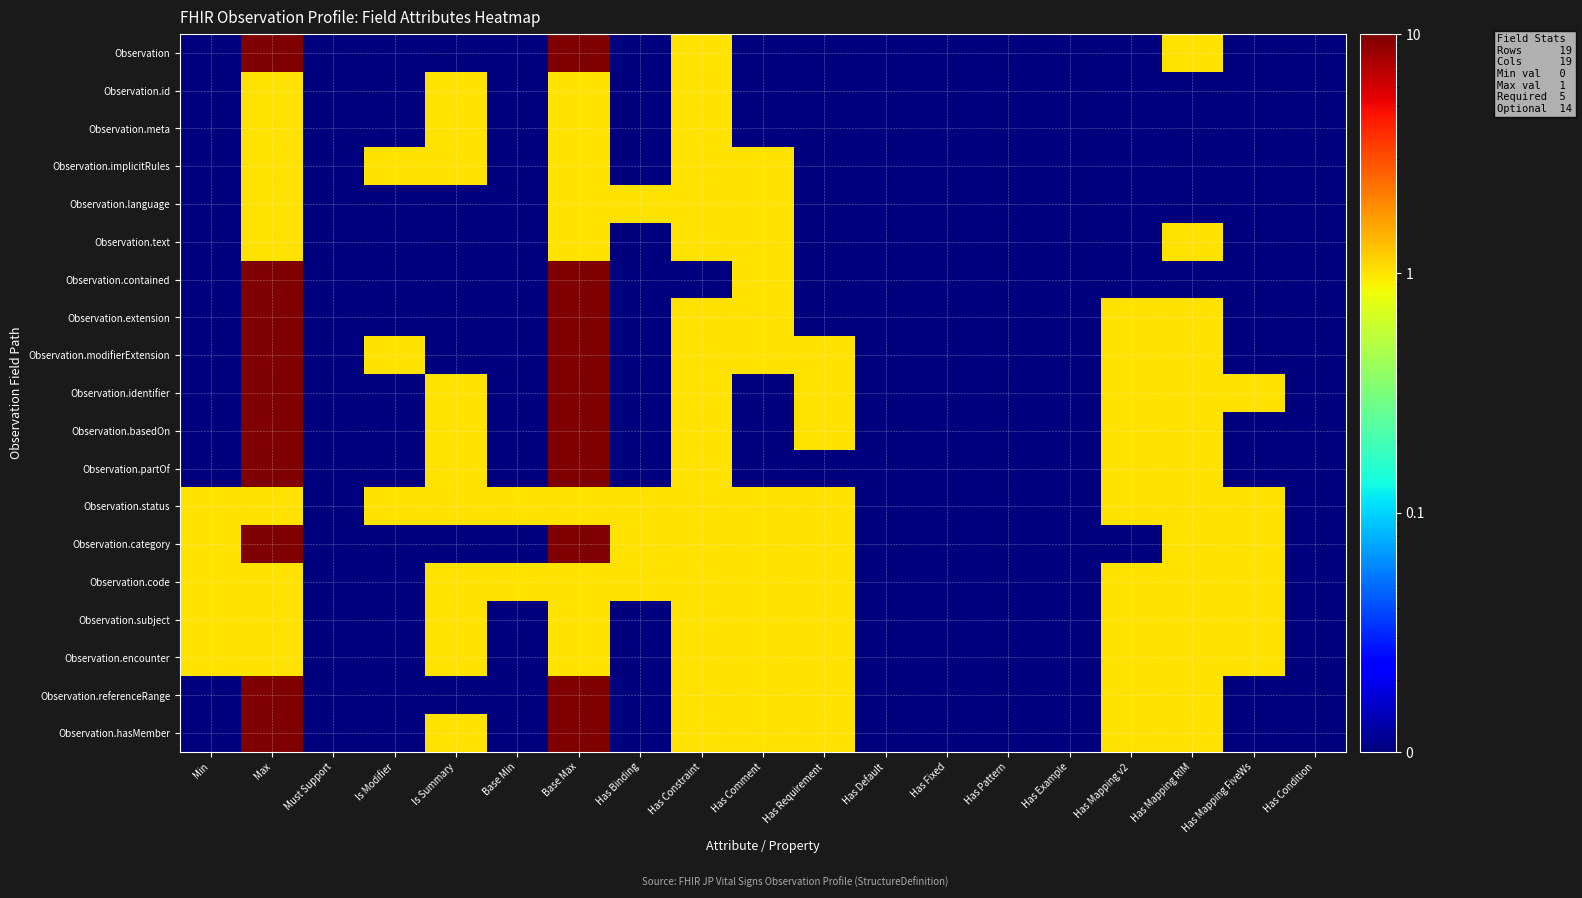

Reading right to left, extract all data points from this chart.

Observation: Has Condition=0.0	Has Mapping FiveWs=0.0	Has Mapping RIM=1.0	Has Mapping v2=0.0	Has Example=0.0	Has Pattern=0.0	Has Fixed=0.0	Has Default=0.0	Has Requirement=0.0	Has Comment=0.0	Has Constraint=1.0	Has Binding=0.0	Base Max=10.0	Base Min=0.0	Is Summary=0.0	Is Modifier=0.0	Must Support=0.0	Max=10.0	Min=0.0
Observation.id: Has Condition=0.0	Has Mapping FiveWs=0.0	Has Mapping RIM=0.0	Has Mapping v2=0.0	Has Example=0.0	Has Pattern=0.0	Has Fixed=0.0	Has Default=0.0	Has Requirement=0.0	Has Comment=0.0	Has Constraint=1.0	Has Binding=0.0	Base Max=1.0	Base Min=0.0	Is Summary=1.0	Is Modifier=0.0	Must Support=0.0	Max=1.0	Min=0.0
Observation.meta: Has Condition=0.0	Has Mapping FiveWs=0.0	Has Mapping RIM=0.0	Has Mapping v2=0.0	Has Example=0.0	Has Pattern=0.0	Has Fixed=0.0	Has Default=0.0	Has Requirement=0.0	Has Comment=0.0	Has Constraint=1.0	Has Binding=0.0	Base Max=1.0	Base Min=0.0	Is Summary=1.0	Is Modifier=0.0	Must Support=0.0	Max=1.0	Min=0.0
Observation.implicitRules: Has Condition=0.0	Has Mapping FiveWs=0.0	Has Mapping RIM=0.0	Has Mapping v2=0.0	Has Example=0.0	Has Pattern=0.0	Has Fixed=0.0	Has Default=0.0	Has Requirement=0.0	Has Comment=1.0	Has Constraint=1.0	Has Binding=0.0	Base Max=1.0	Base Min=0.0	Is Summary=1.0	Is Modifier=1.0	Must Support=0.0	Max=1.0	Min=0.0
Observation.language: Has Condition=0.0	Has Mapping FiveWs=0.0	Has Mapping RIM=0.0	Has Mapping v2=0.0	Has Example=0.0	Has Pattern=0.0	Has Fixed=0.0	Has Default=0.0	Has Requirement=0.0	Has Comment=1.0	Has Constraint=1.0	Has Binding=1.0	Base Max=1.0	Base Min=0.0	Is Summary=0.0	Is Modifier=0.0	Must Support=0.0	Max=1.0	Min=0.0
Observation.text: Has Condition=0.0	Has Mapping FiveWs=0.0	Has Mapping RIM=1.0	Has Mapping v2=0.0	Has Example=0.0	Has Pattern=0.0	Has Fixed=0.0	Has Default=0.0	Has Requirement=0.0	Has Comment=1.0	Has Constraint=1.0	Has Binding=0.0	Base Max=1.0	Base Min=0.0	Is Summary=0.0	Is Modifier=0.0	Must Support=0.0	Max=1.0	Min=0.0
Observation.contained: Has Condition=0.0	Has Mapping FiveWs=0.0	Has Mapping RIM=0.0	Has Mapping v2=0.0	Has Example=0.0	Has Pattern=0.0	Has Fixed=0.0	Has Default=0.0	Has Requirement=0.0	Has Comment=1.0	Has Constraint=0.0	Has Binding=0.0	Base Max=10.0	Base Min=0.0	Is Summary=0.0	Is Modifier=0.0	Must Support=0.0	Max=10.0	Min=0.0
Observation.extension: Has Condition=0.0	Has Mapping FiveWs=0.0	Has Mapping RIM=1.0	Has Mapping v2=1.0	Has Example=0.0	Has Pattern=0.0	Has Fixed=0.0	Has Default=0.0	Has Requirement=0.0	Has Comment=1.0	Has Constraint=1.0	Has Binding=0.0	Base Max=10.0	Base Min=0.0	Is Summary=0.0	Is Modifier=0.0	Must Support=0.0	Max=10.0	Min=0.0
Observation.modifierExtension: Has Condition=0.0	Has Mapping FiveWs=0.0	Has Mapping RIM=1.0	Has Mapping v2=1.0	Has Example=0.0	Has Pattern=0.0	Has Fixed=0.0	Has Default=0.0	Has Requirement=1.0	Has Comment=1.0	Has Constraint=1.0	Has Binding=0.0	Base Max=10.0	Base Min=0.0	Is Summary=0.0	Is Modifier=1.0	Must Support=0.0	Max=10.0	Min=0.0
Observation.identifier: Has Condition=0.0	Has Mapping FiveWs=1.0	Has Mapping RIM=1.0	Has Mapping v2=1.0	Has Example=0.0	Has Pattern=0.0	Has Fixed=0.0	Has Default=0.0	Has Requirement=1.0	Has Comment=0.0	Has Constraint=1.0	Has Binding=0.0	Base Max=10.0	Base Min=0.0	Is Summary=1.0	Is Modifier=0.0	Must Support=0.0	Max=10.0	Min=0.0
Observation.basedOn: Has Condition=0.0	Has Mapping FiveWs=0.0	Has Mapping RIM=1.0	Has Mapping v2=1.0	Has Example=0.0	Has Pattern=0.0	Has Fixed=0.0	Has Default=0.0	Has Requirement=1.0	Has Comment=0.0	Has Constraint=1.0	Has Binding=0.0	Base Max=10.0	Base Min=0.0	Is Summary=1.0	Is Modifier=0.0	Must Support=0.0	Max=10.0	Min=0.0
Observation.partOf: Has Condition=0.0	Has Mapping FiveWs=0.0	Has Mapping RIM=1.0	Has Mapping v2=1.0	Has Example=0.0	Has Pattern=0.0	Has Fixed=0.0	Has Default=0.0	Has Requirement=0.0	Has Comment=0.0	Has Constraint=1.0	Has Binding=0.0	Base Max=10.0	Base Min=0.0	Is Summary=1.0	Is Modifier=0.0	Must Support=0.0	Max=10.0	Min=0.0
Observation.status: Has Condition=0.0	Has Mapping FiveWs=1.0	Has Mapping RIM=1.0	Has Mapping v2=1.0	Has Example=0.0	Has Pattern=0.0	Has Fixed=0.0	Has Default=0.0	Has Requirement=1.0	Has Comment=1.0	Has Constraint=1.0	Has Binding=1.0	Base Max=1.0	Base Min=1.0	Is Summary=1.0	Is Modifier=1.0	Must Support=0.0	Max=1.0	Min=1.0
Observation.category: Has Condition=0.0	Has Mapping FiveWs=1.0	Has Mapping RIM=1.0	Has Mapping v2=0.0	Has Example=0.0	Has Pattern=0.0	Has Fixed=0.0	Has Default=0.0	Has Requirement=1.0	Has Comment=1.0	Has Constraint=1.0	Has Binding=1.0	Base Max=10.0	Base Min=0.0	Is Summary=0.0	Is Modifier=0.0	Must Support=0.0	Max=10.0	Min=1.0
Observation.code: Has Condition=0.0	Has Mapping FiveWs=1.0	Has Mapping RIM=1.0	Has Mapping v2=1.0	Has Example=0.0	Has Pattern=0.0	Has Fixed=0.0	Has Default=0.0	Has Requirement=1.0	Has Comment=1.0	Has Constraint=1.0	Has Binding=1.0	Base Max=1.0	Base Min=1.0	Is Summary=1.0	Is Modifier=0.0	Must Support=0.0	Max=1.0	Min=1.0
Observation.subject: Has Condition=0.0	Has Mapping FiveWs=1.0	Has Mapping RIM=1.0	Has Mapping v2=1.0	Has Example=0.0	Has Pattern=0.0	Has Fixed=0.0	Has Default=0.0	Has Requirement=1.0	Has Comment=1.0	Has Constraint=1.0	Has Binding=0.0	Base Max=1.0	Base Min=0.0	Is Summary=1.0	Is Modifier=0.0	Must Support=0.0	Max=1.0	Min=1.0
Observation.encounter: Has Condition=0.0	Has Mapping FiveWs=1.0	Has Mapping RIM=1.0	Has Mapping v2=1.0	Has Example=0.0	Has Pattern=0.0	Has Fixed=0.0	Has Default=0.0	Has Requirement=1.0	Has Comment=1.0	Has Constraint=1.0	Has Binding=0.0	Base Max=1.0	Base Min=0.0	Is Summary=1.0	Is Modifier=0.0	Must Support=0.0	Max=1.0	Min=1.0
Observation.referenceRange: Has Condition=0.0	Has Mapping FiveWs=0.0	Has Mapping RIM=1.0	Has Mapping v2=1.0	Has Example=0.0	Has Pattern=0.0	Has Fixed=0.0	Has Default=0.0	Has Requirement=1.0	Has Comment=1.0	Has Constraint=1.0	Has Binding=0.0	Base Max=10.0	Base Min=0.0	Is Summary=0.0	Is Modifier=0.0	Must Support=0.0	Max=10.0	Min=0.0
Observation.hasMember: Has Condition=0.0	Has Mapping FiveWs=0.0	Has Mapping RIM=1.0	Has Mapping v2=1.0	Has Example=0.0	Has Pattern=0.0	Has Fixed=0.0	Has Default=0.0	Has Requirement=1.0	Has Comment=1.0	Has Constraint=1.0	Has Binding=0.0	Base Max=10.0	Base Min=0.0	Is Summary=1.0	Is Modifier=0.0	Must Support=0.0	Max=10.0	Min=0.0